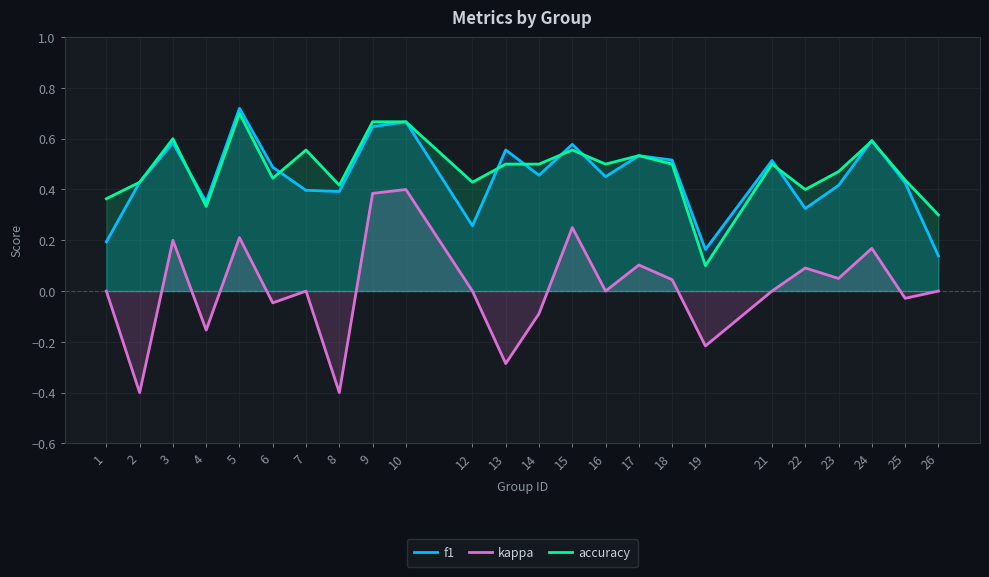

How many intersections are there between accuracy and f1?

9